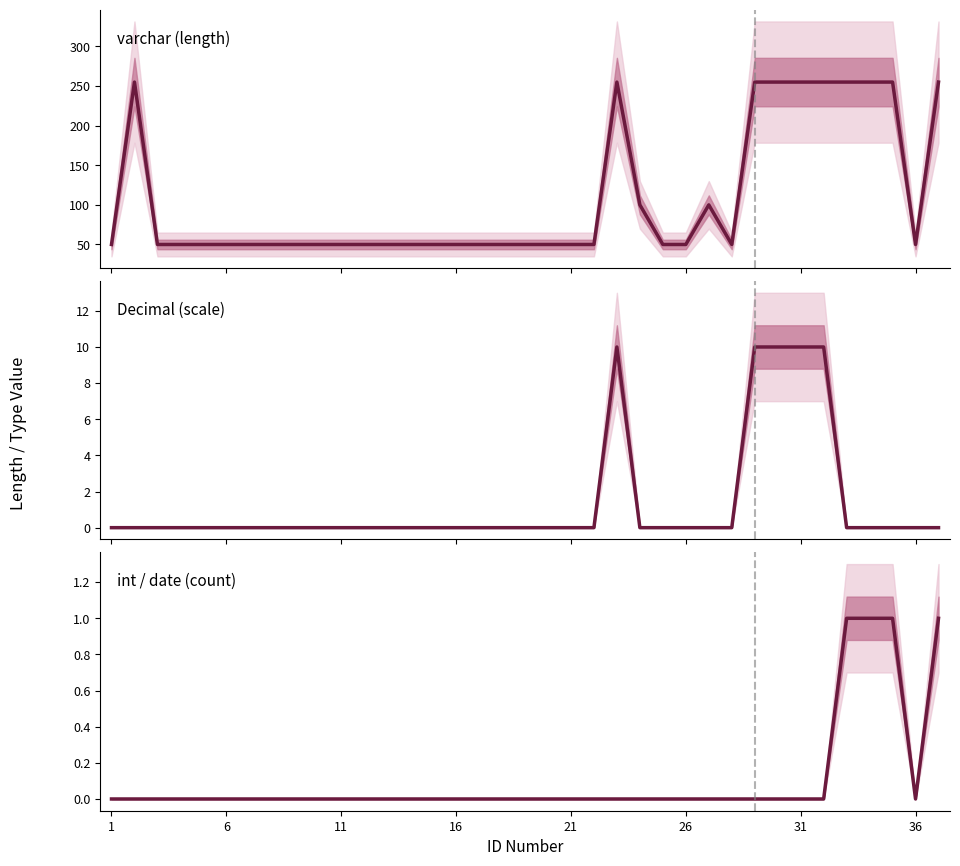

What is the difference between the highest and lowest values at 21?

50